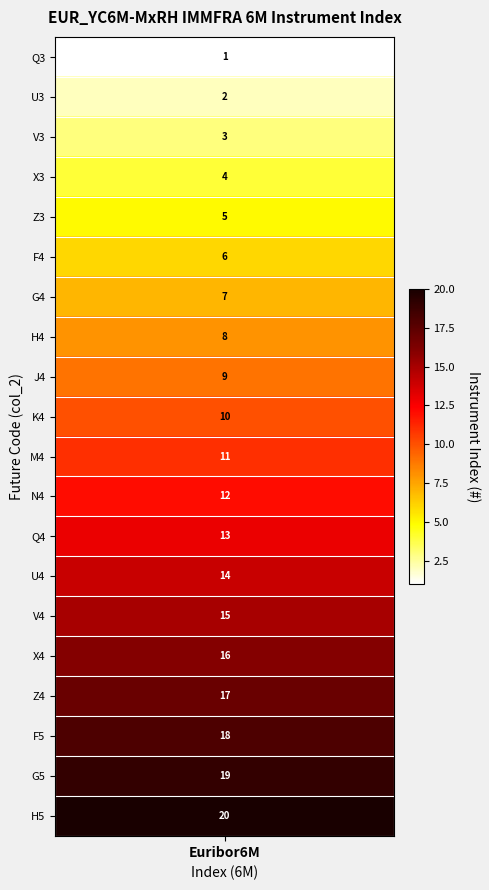

What is the maximum value shown in the chart?

20